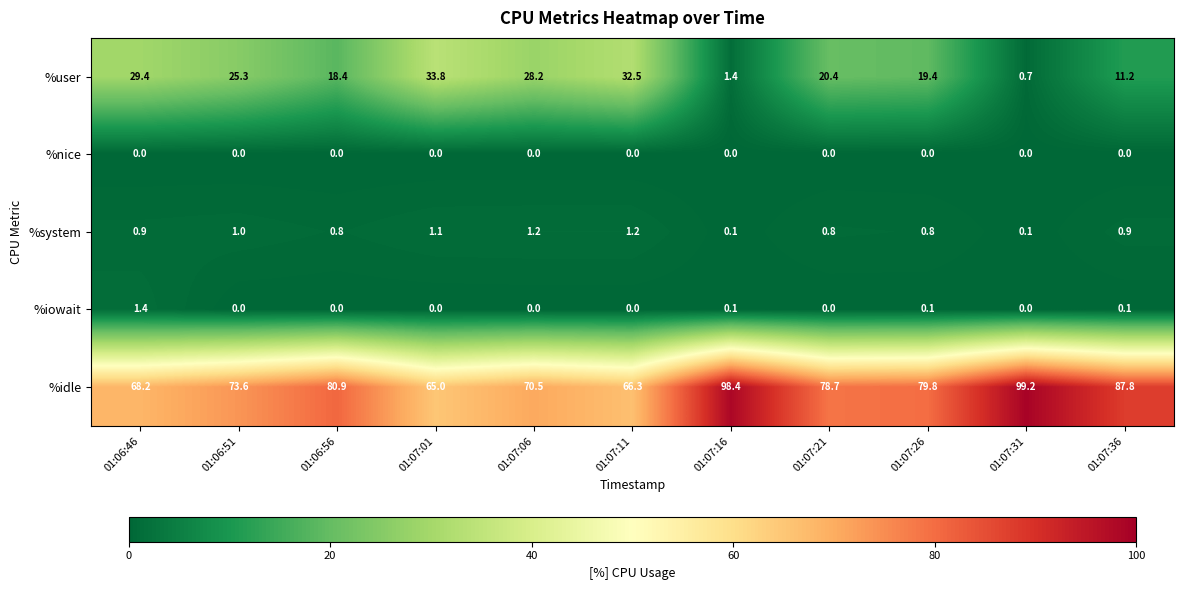

What value does the %system series have at 01:07:36?

0.9